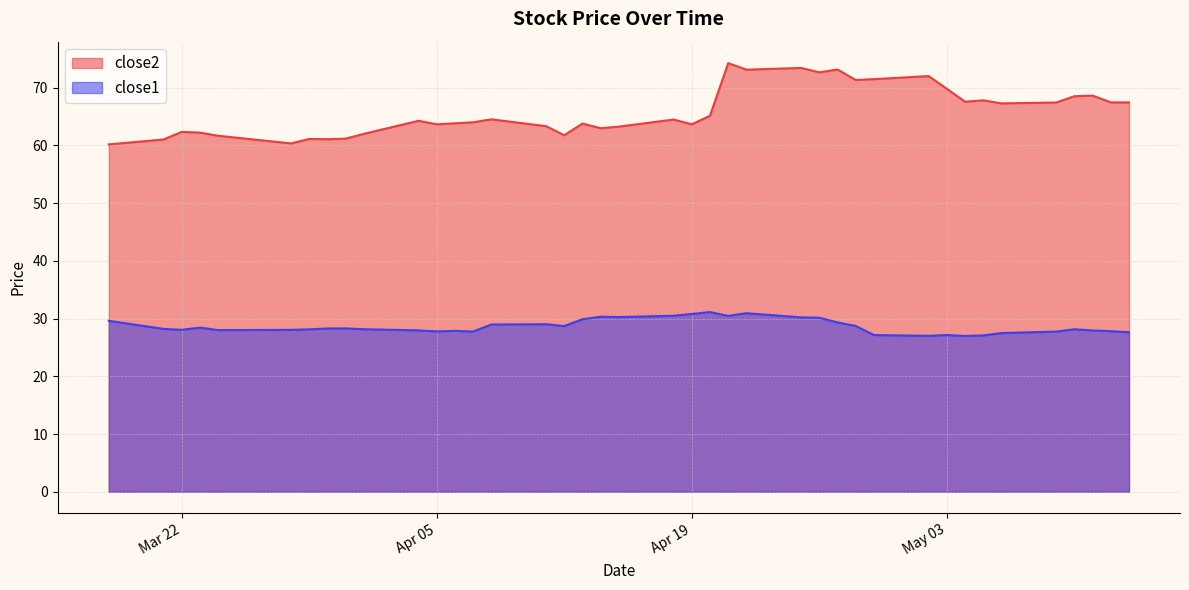

What position from the left is 2016-03-31?

9